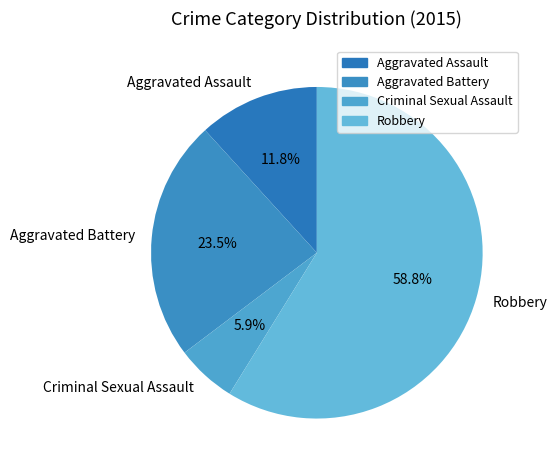

What percentage is NOT represented by Aggravated Assault?

88.2%